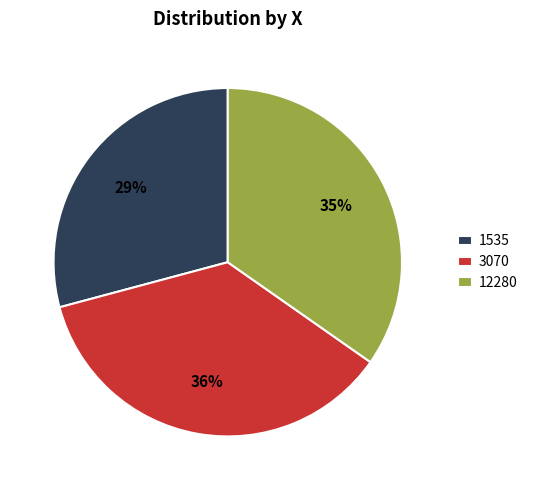

To the nearest percent, what is the difference between the 1535 and 12280 slice percentages?

6%